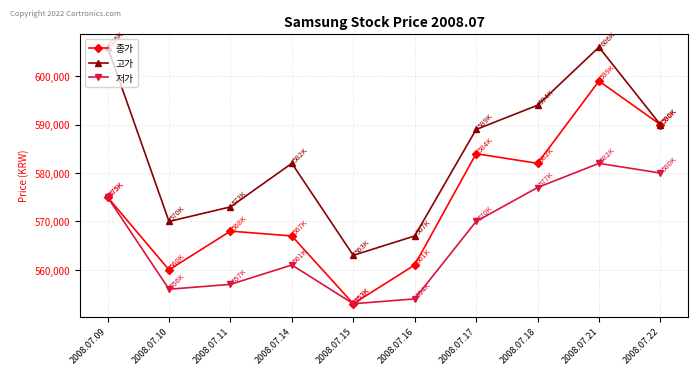

True or false: 고가 and 저가 cross at least once.

False